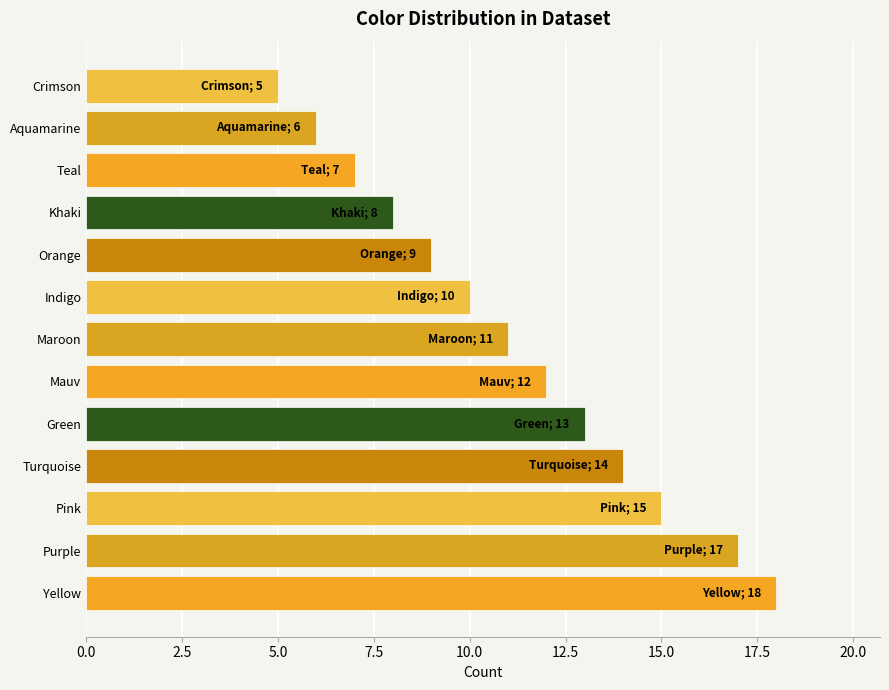

Which has a higher value, Teal or Mauv?

Mauv